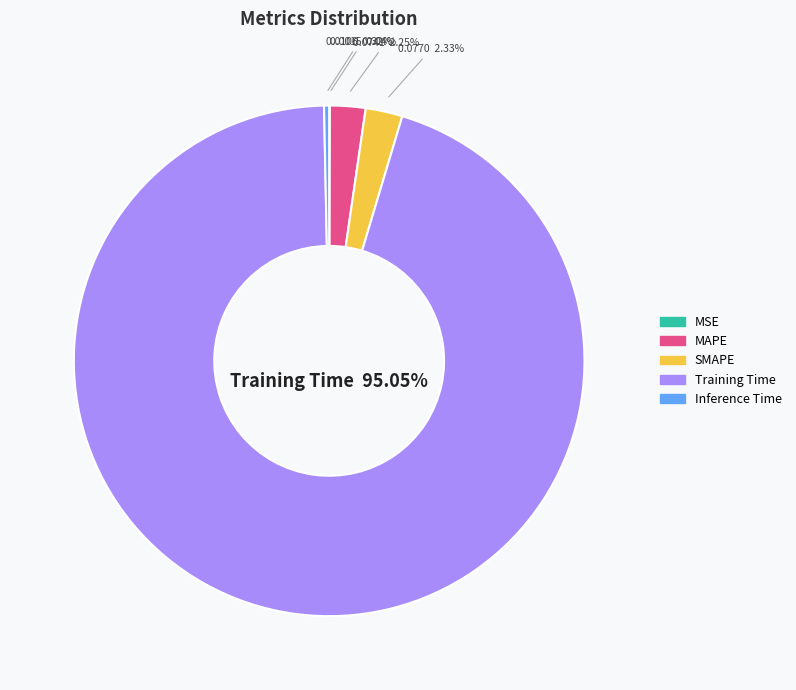

What is the largest slice in the pie chart?

Training Time